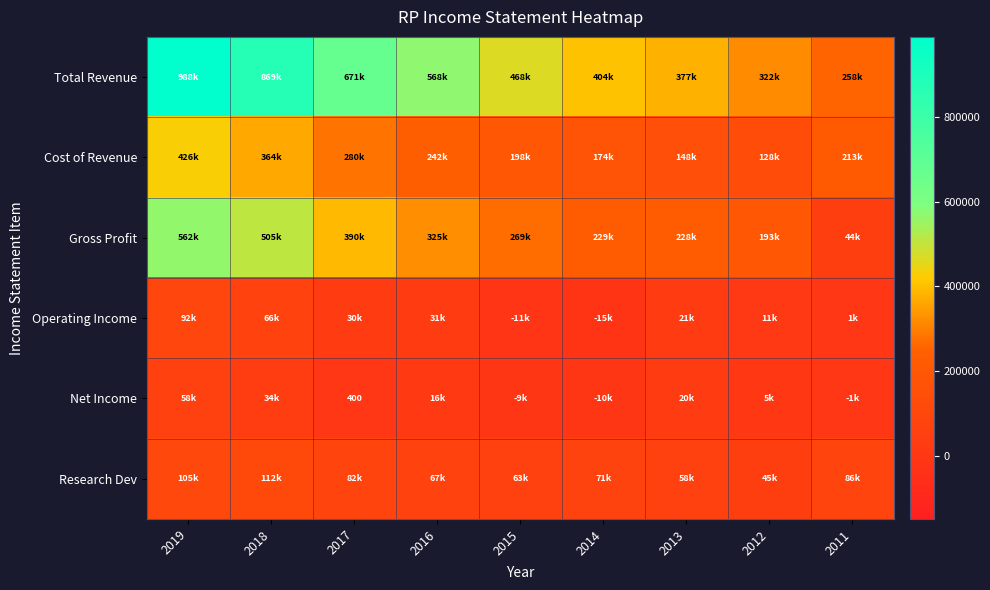

True or false: Net Income has a value of 684 at 2017.

False